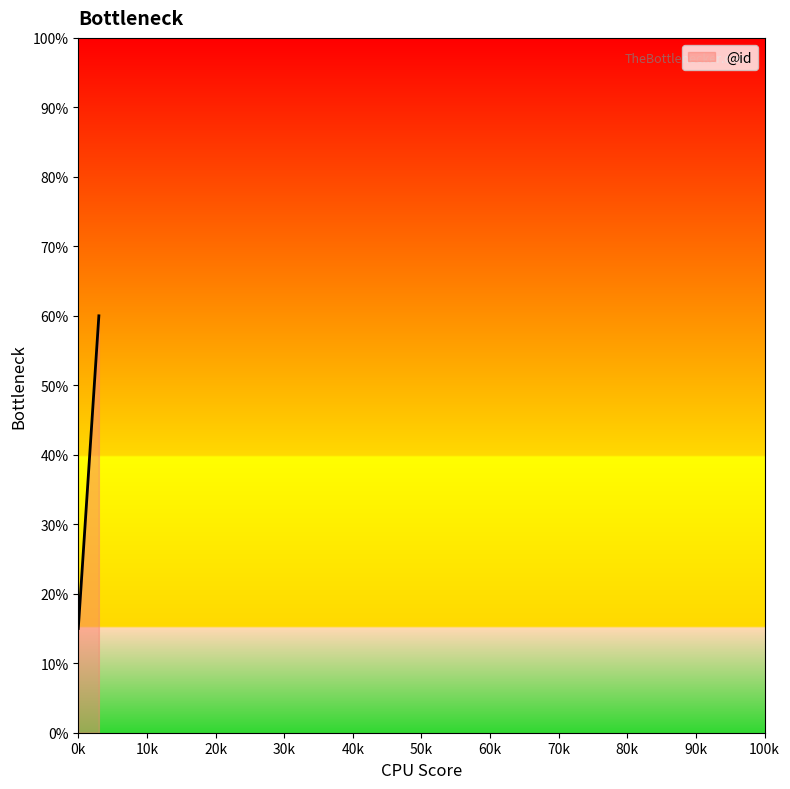

What is the minimum value shown in the chart?

15